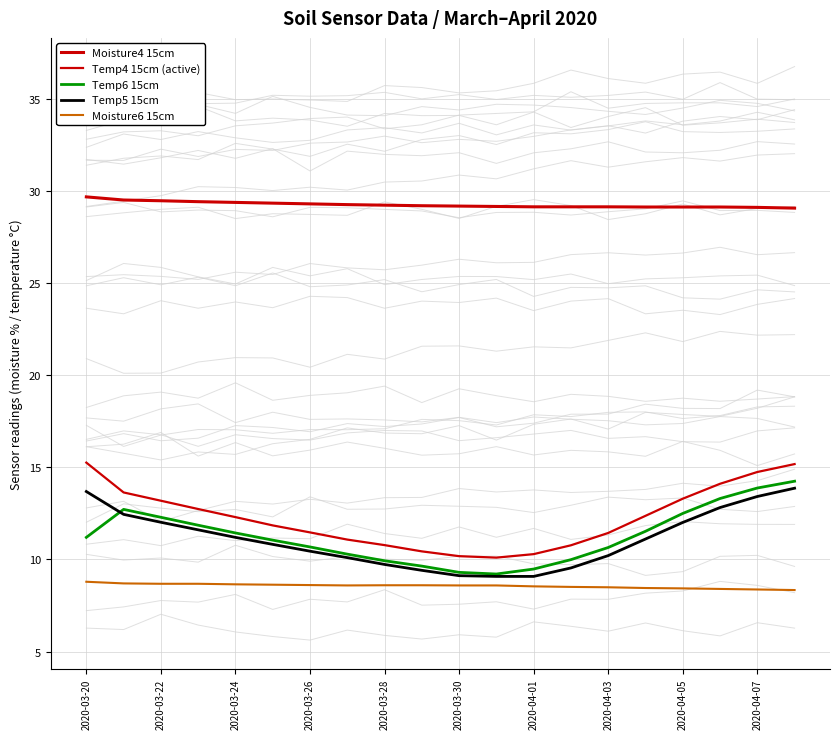

Count the number of categories in the chart.

20